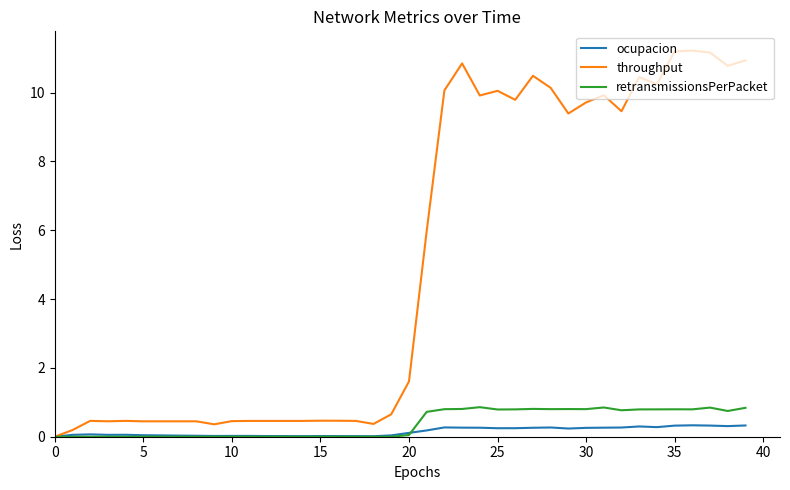

Which series has the widest spread of values?

throughput